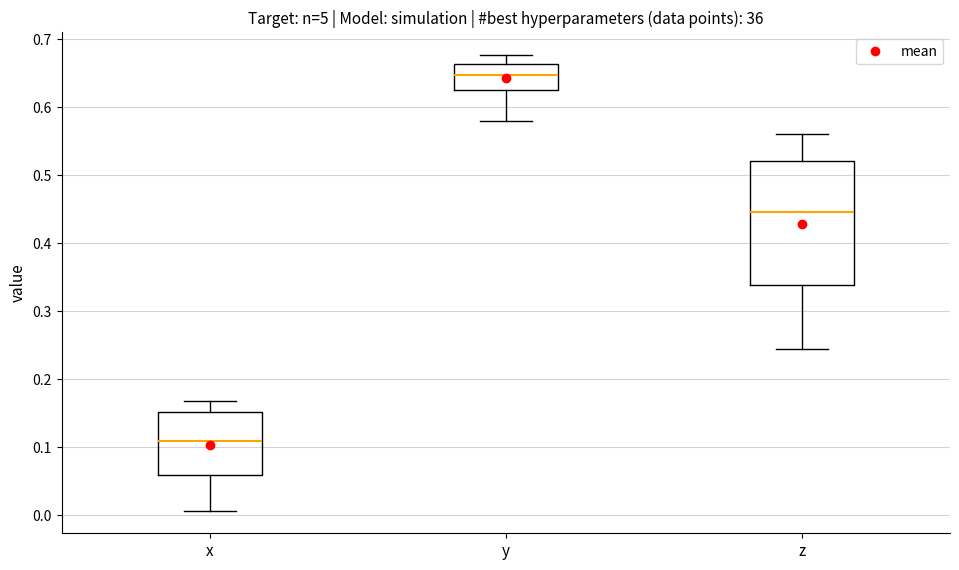

Where does the lower whisker of the box for x end on the y-axis? The values are not printed on the chart, so give them approximately, as read against the axis.

0.01